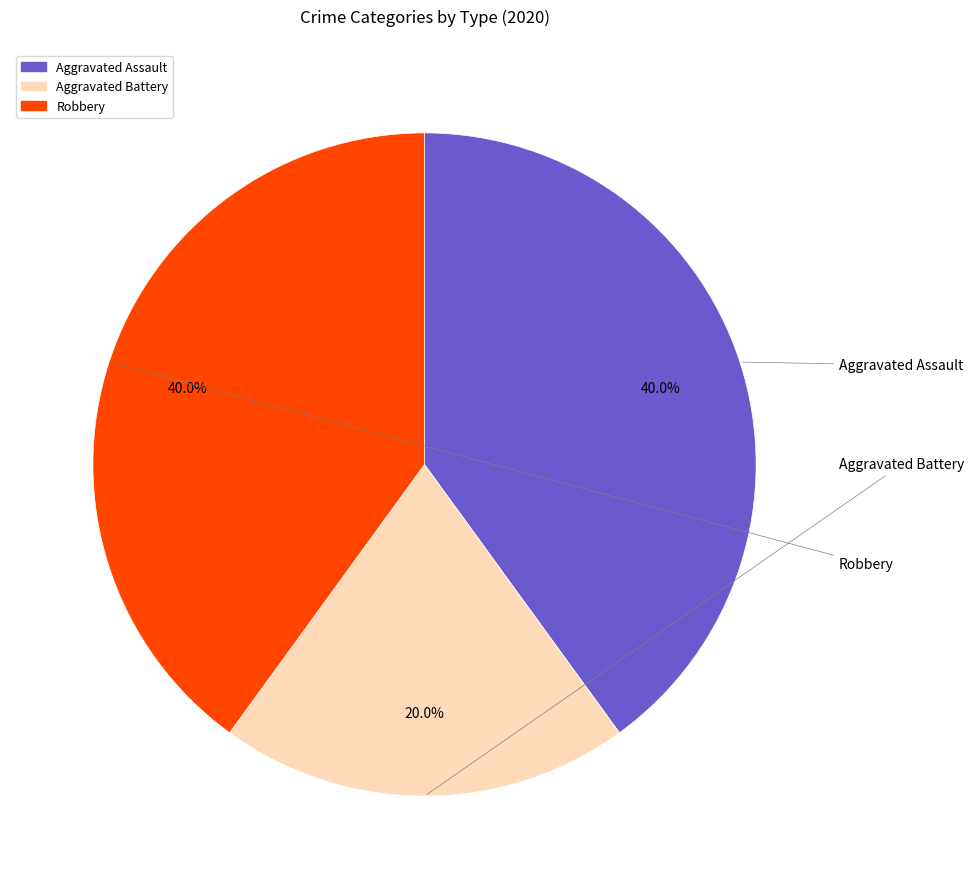

How many slices are in this pie chart?

3